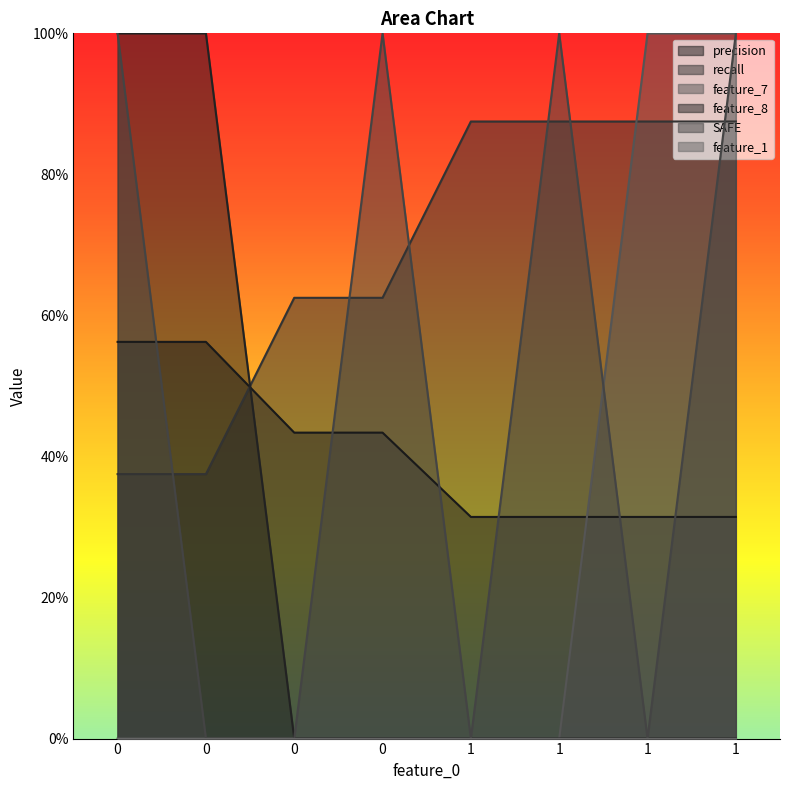

How many times do feature_7 and SAFE cross each other?

1